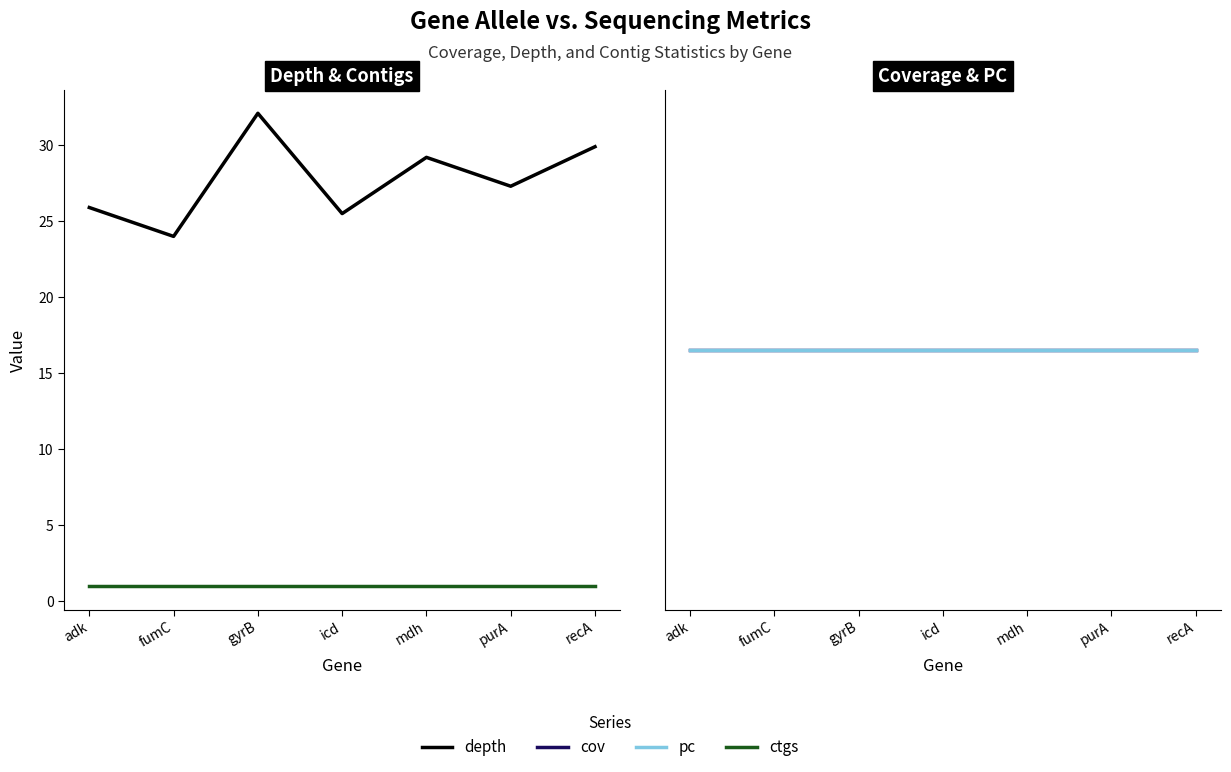

What is the highest value of the depth series?

32.1